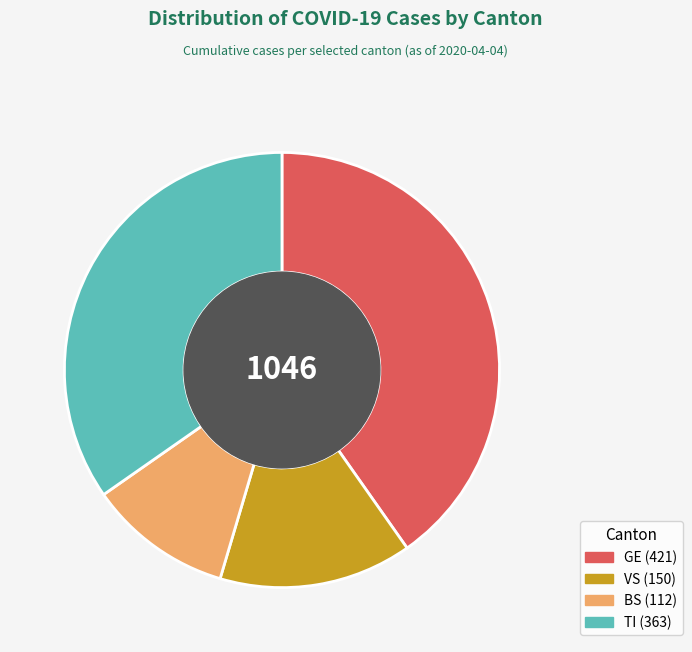

Which slice is the smallest?

BS